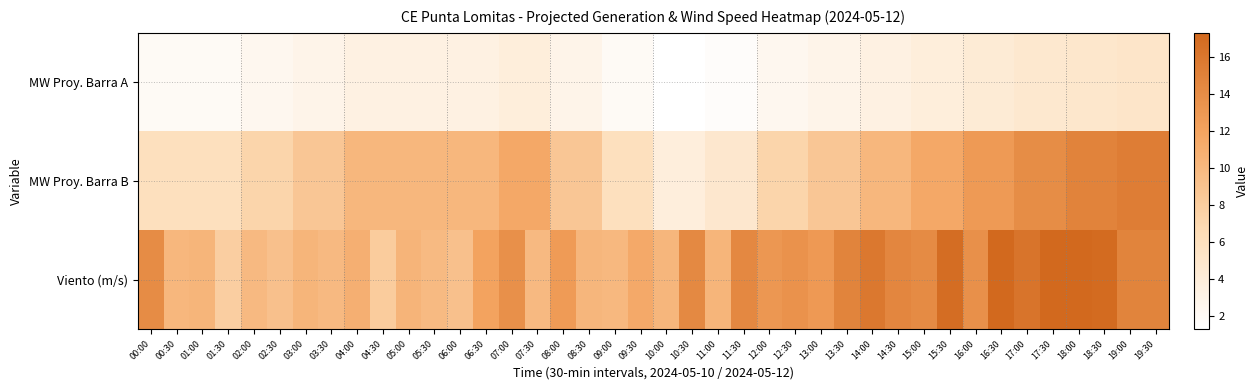

What is the total value across all series at 12:30?

23.1